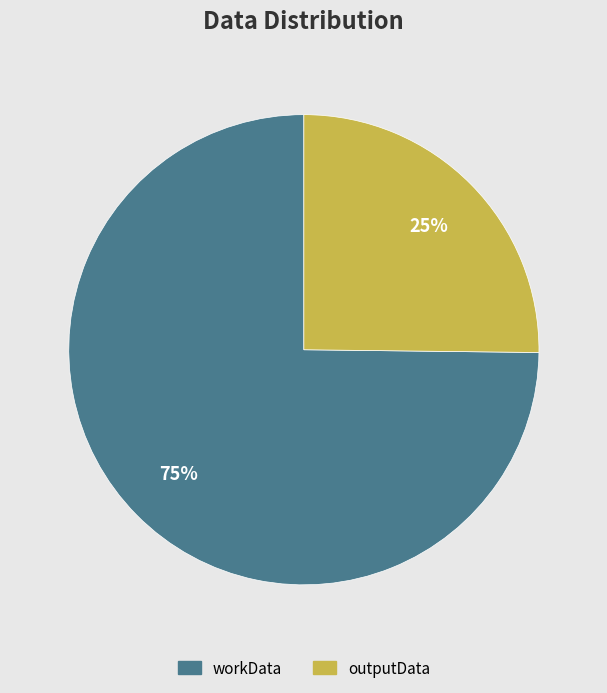

Combined, do outputData and workData account for over 50%?

Yes